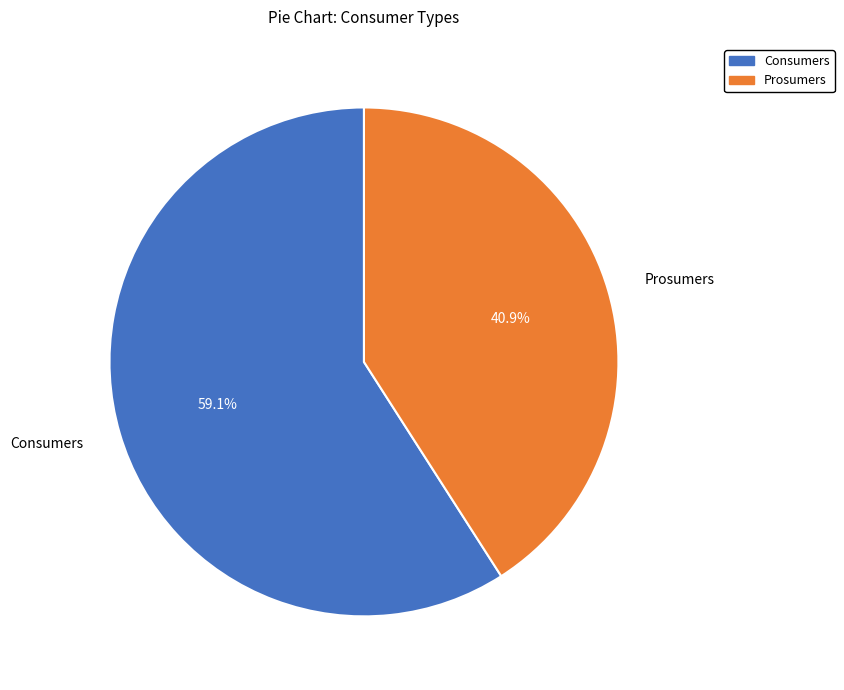

What is the majority slice?

Consumers